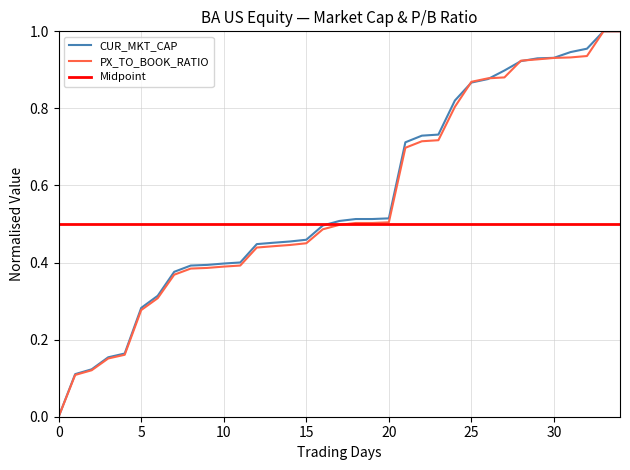

What is the average value of the CUR_MKT_CAP series?

0.6